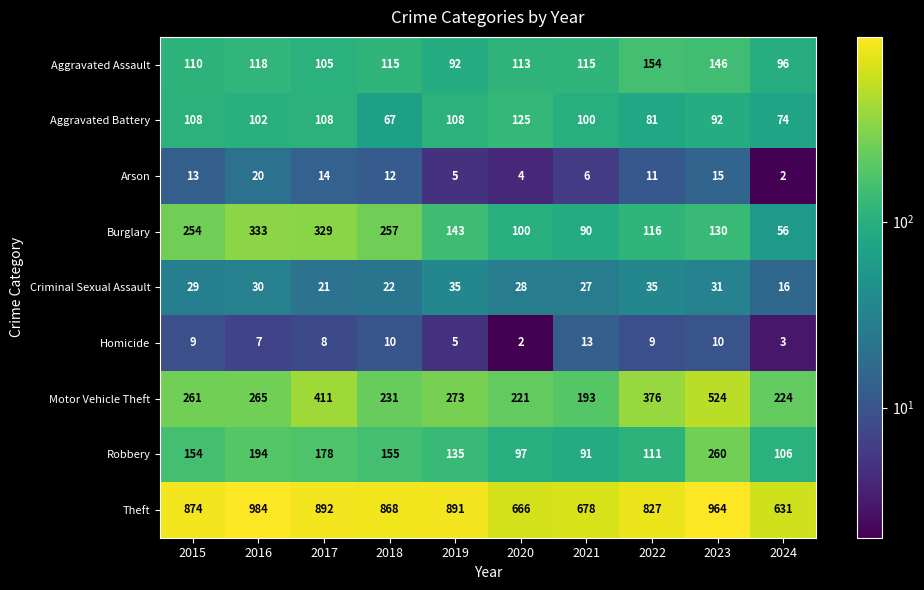

Is it true that Homicide equals 13 at 2015?

False